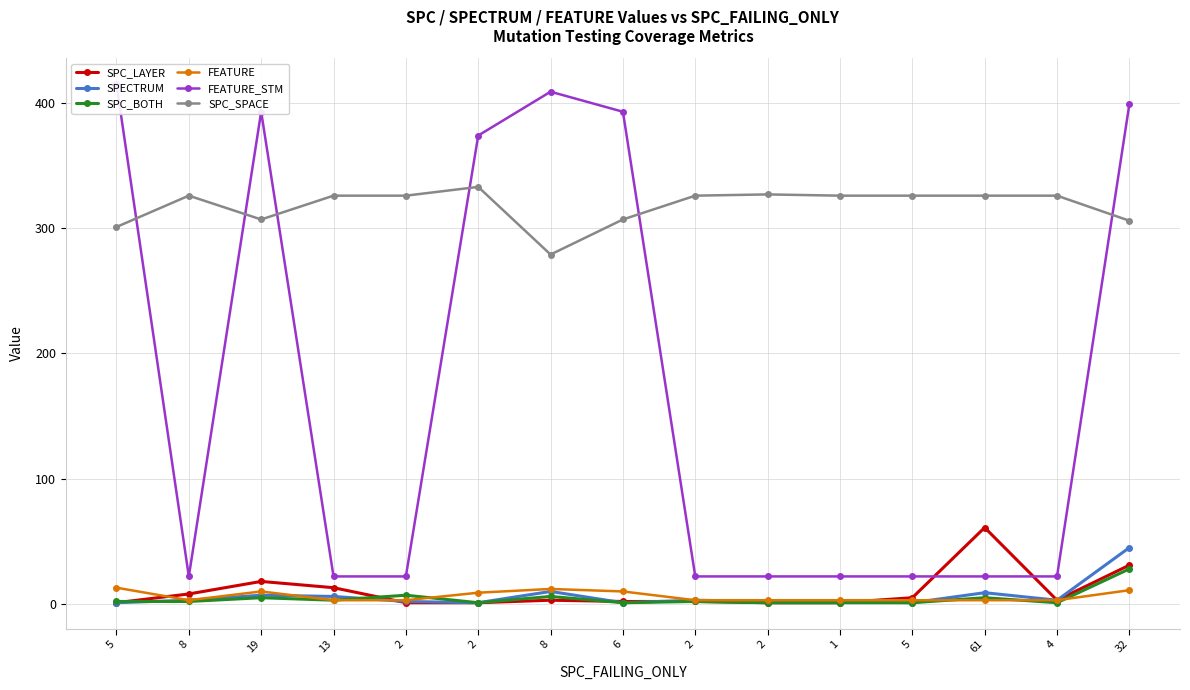

How many lines are shown in the chart?

6